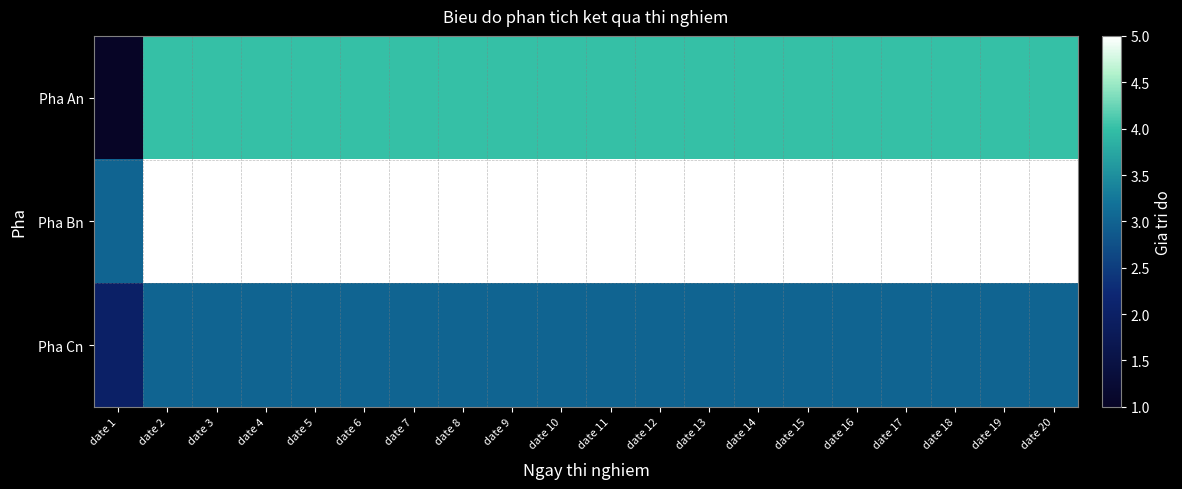

Rank the series by their average value, from lowest to highest.

Pha Cn, Pha An, Pha Bn